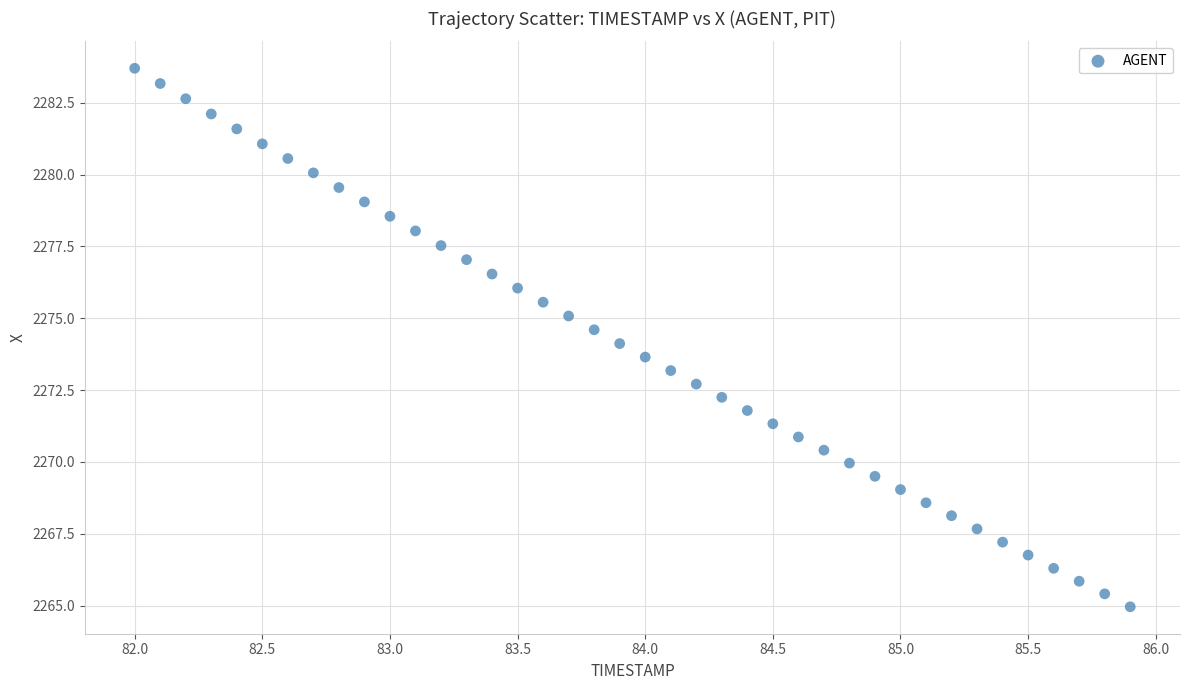

What is the range of X values (max minus min)?

3.9